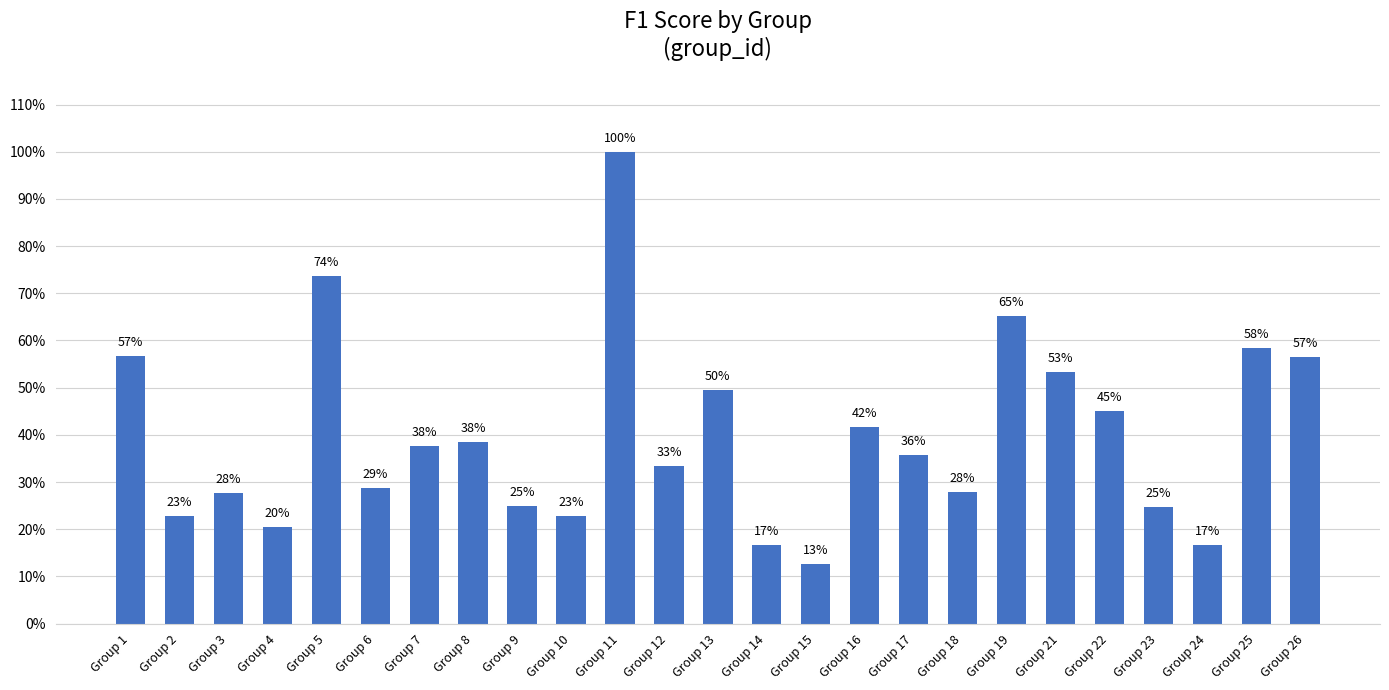

Are the bars grouped side by side (vs. stacked)?

No